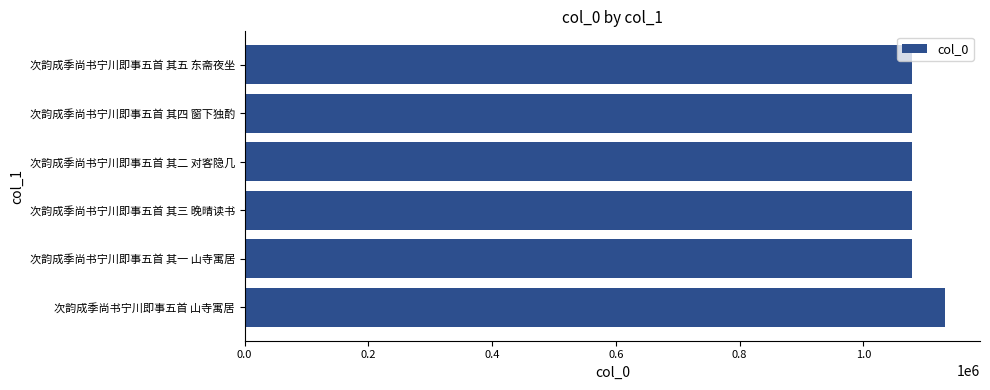

What is the smallest value displayed?

1078573